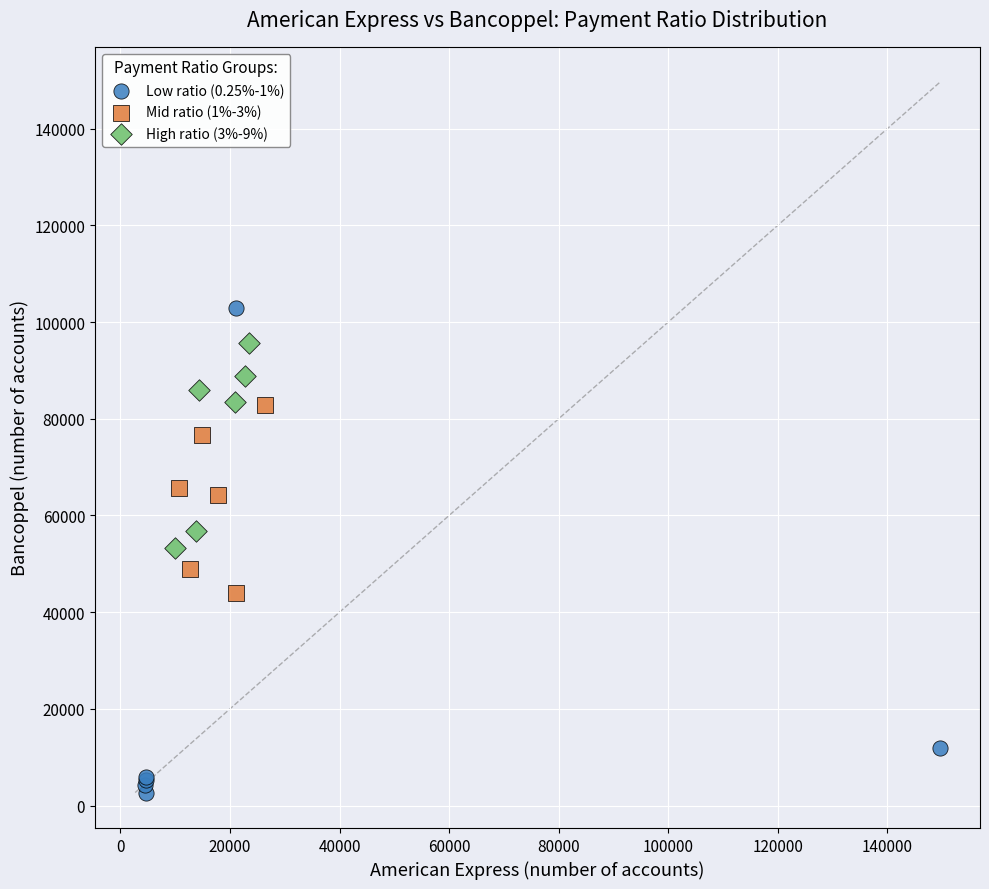

Which series contains the lowest Y value?

Low ratio (0.25%-1%)